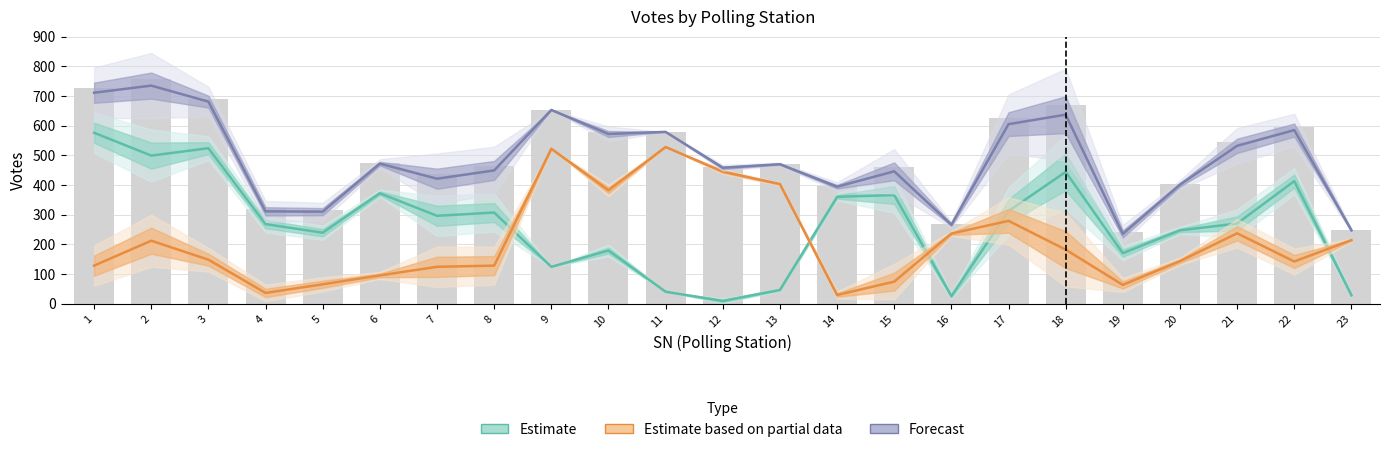

At 20, list the series in order from largest to smallest.

Forecast, Estimate, Estimate based on partial data